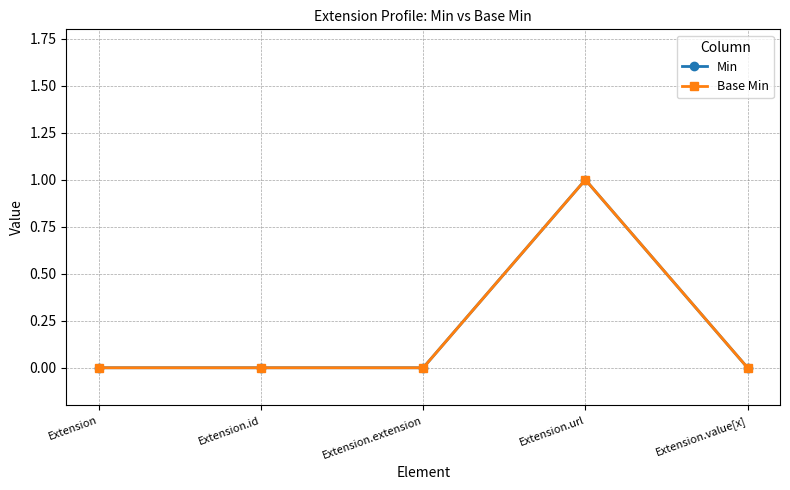

Reading right to left, transcribe all the data shown in this chart.

Min: Extension.value[x]=0	Extension.url=1	Extension.extension=0	Extension.id=0	Extension=0
Base Min: Extension.value[x]=0	Extension.url=1	Extension.extension=0	Extension.id=0	Extension=0